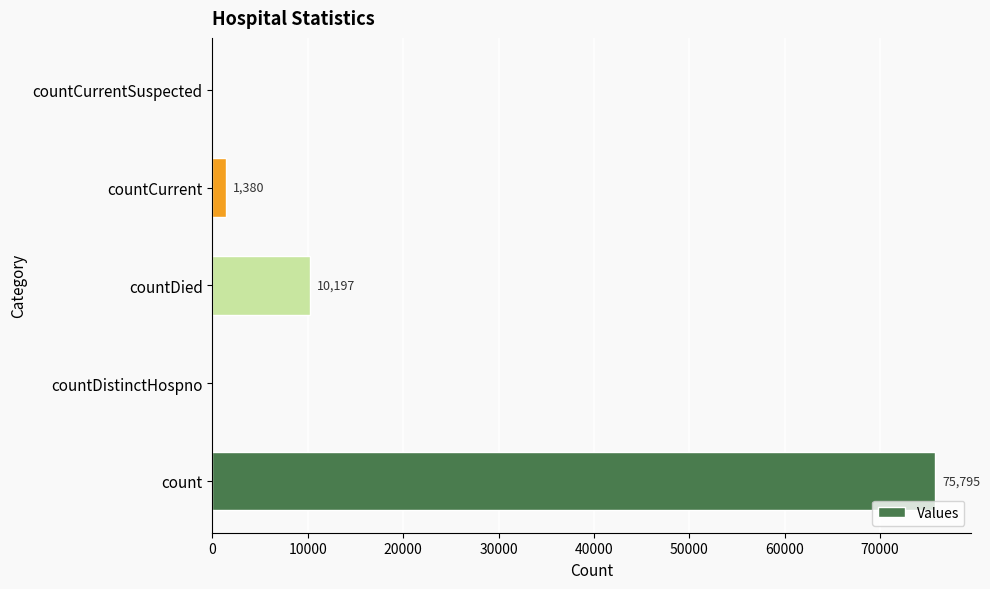

What is the sum of the values at count and countDistinctHospno?

75795